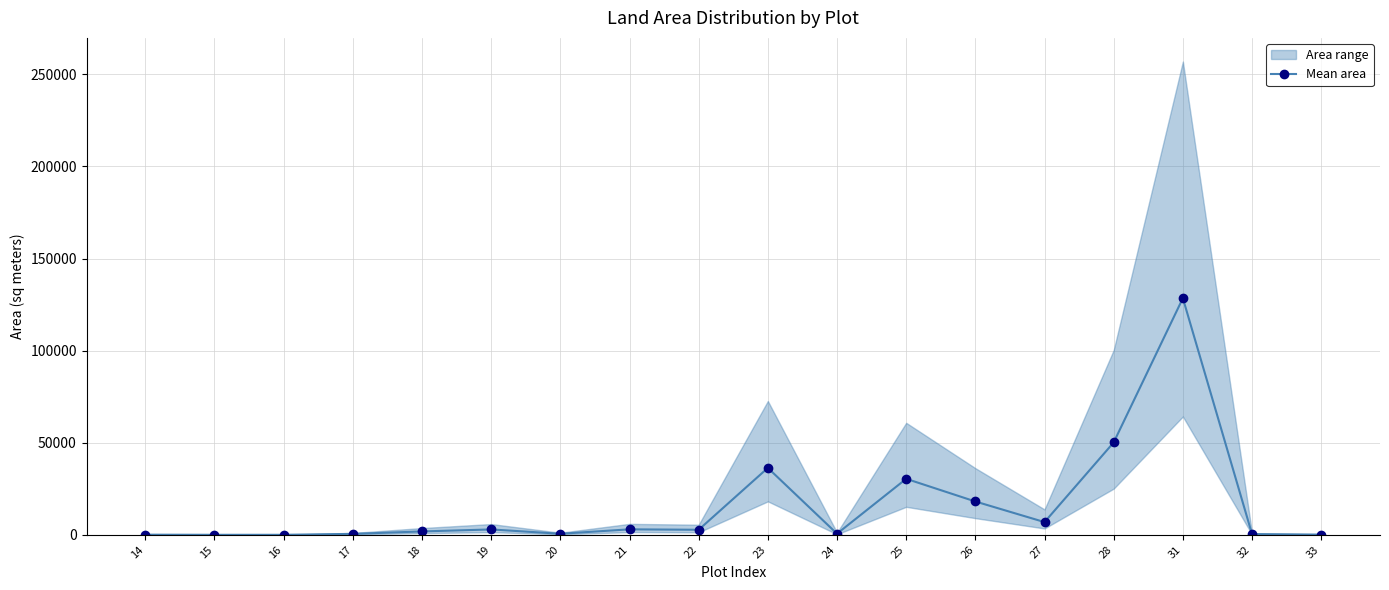

What is the change in value from 28 to 32?

-49779